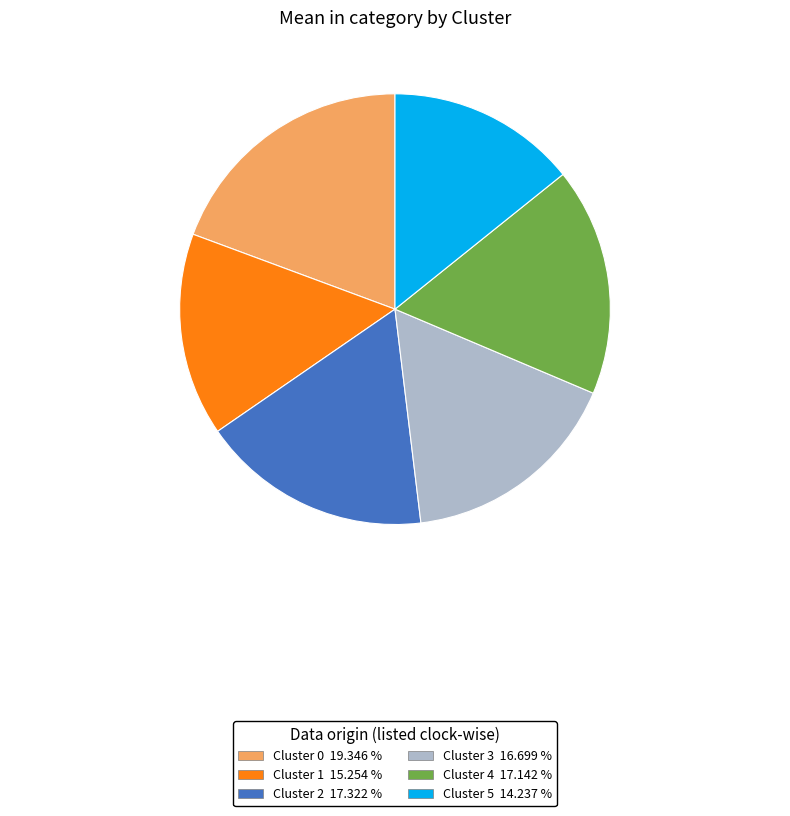

Which slice is the largest?

Cluster 0